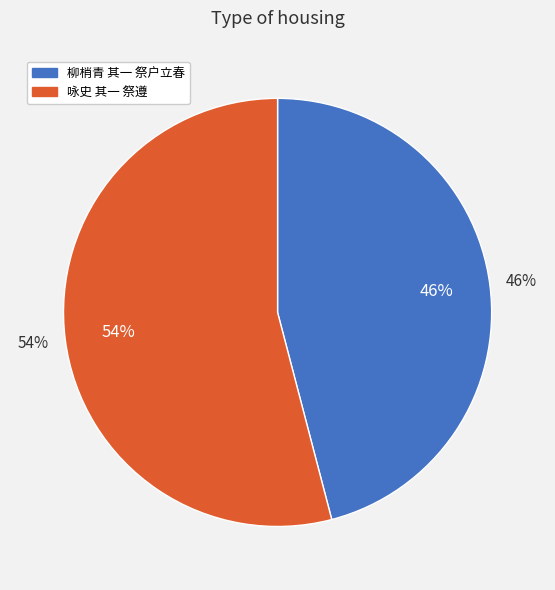

To the nearest percent, what portion does 咏史 其一 祭遵 represent?

54%